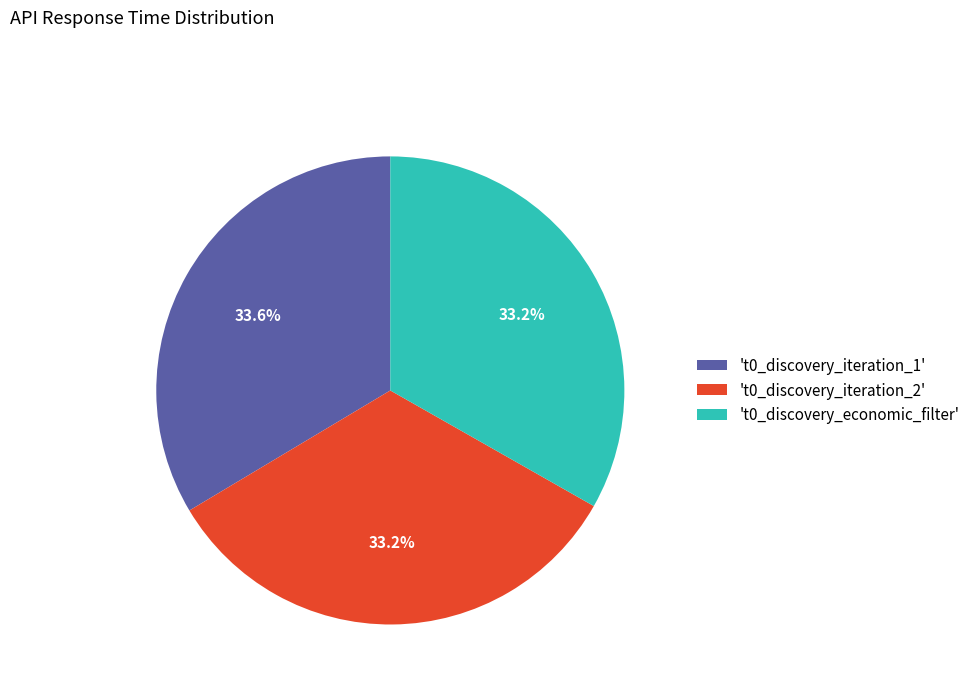

Does any single category account for the majority?

No